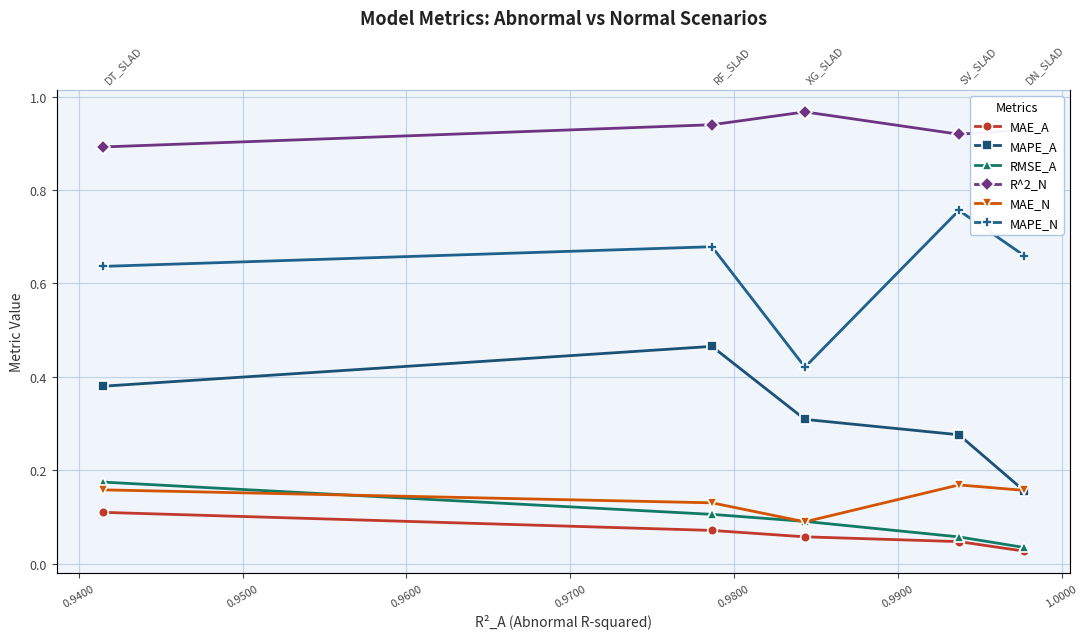

What is the difference between the maximum and minimum values in the MAE_N series?

0.1